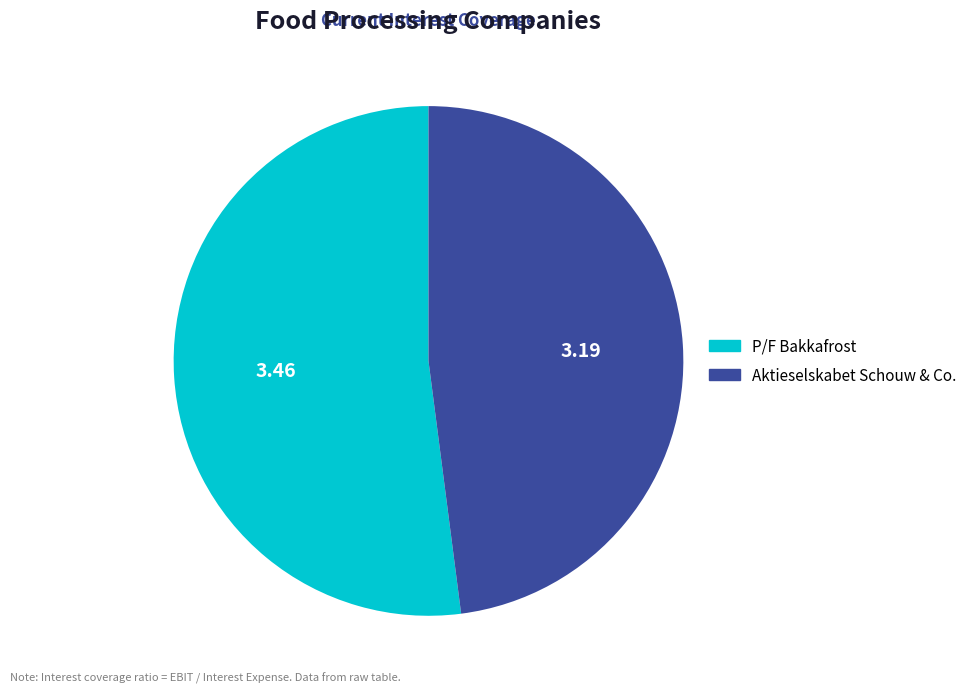

Which has a higher value, Aktieselskabet Schouw & Co. or P/F Bakkafrost?

P/F Bakkafrost